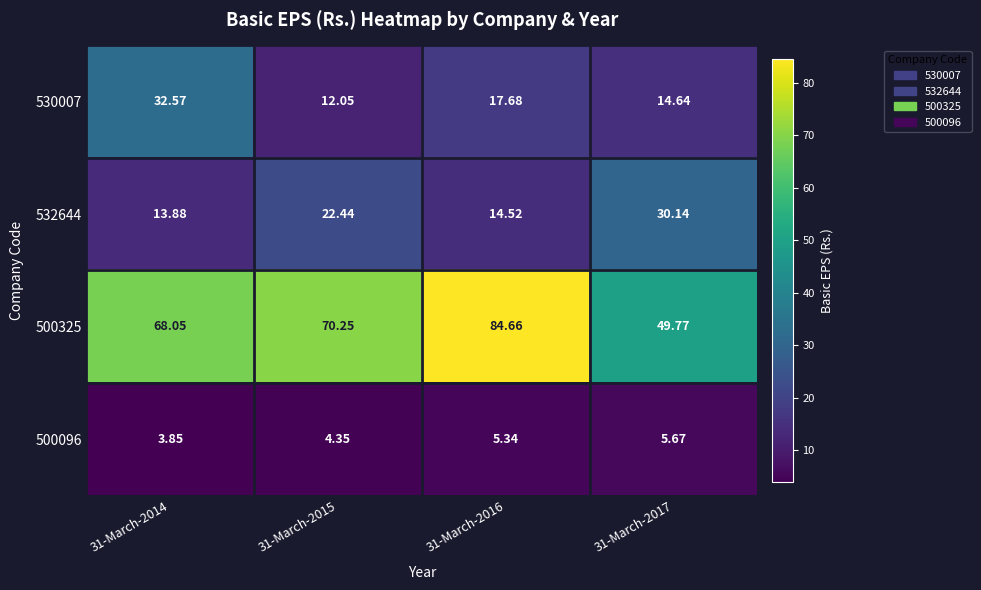

Which series has the largest range (max minus min)?

500325